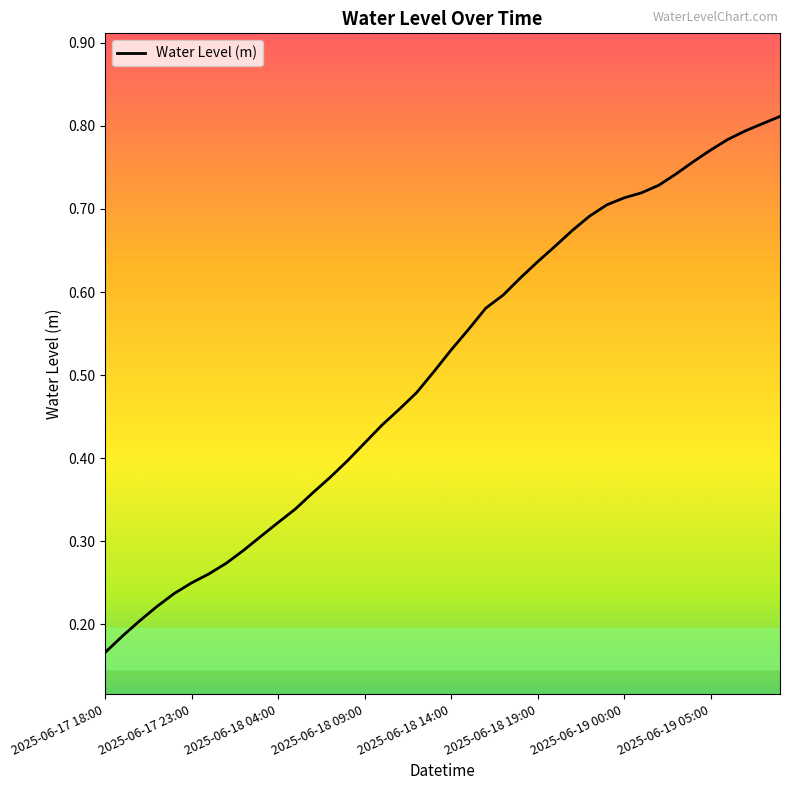

Where is the data nearest to the value 0?

2025-06-17 18:00